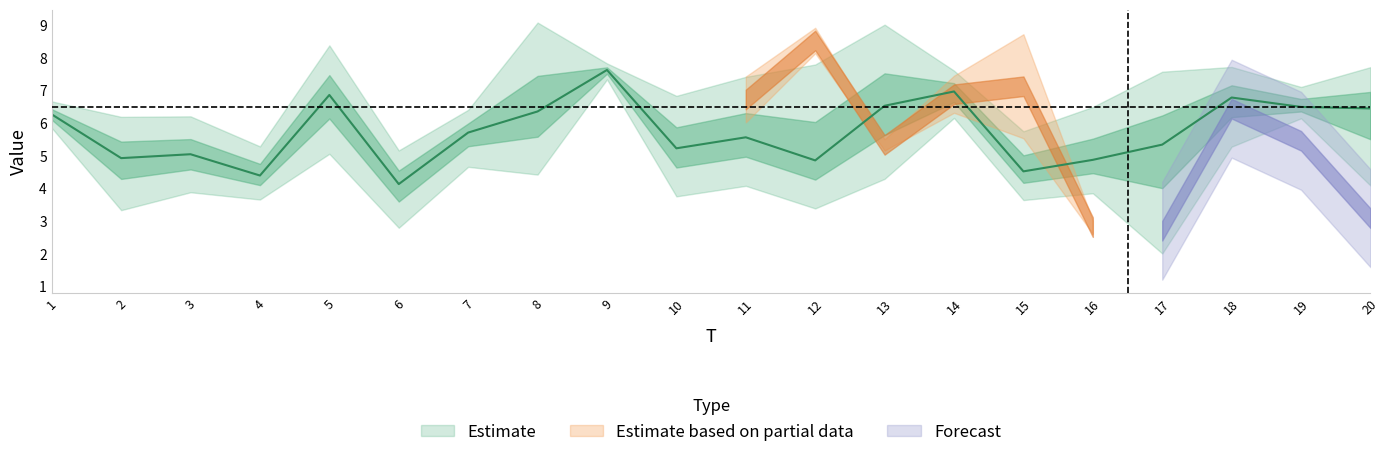

The x3 series shows 4.4 at 9. True or false?

False